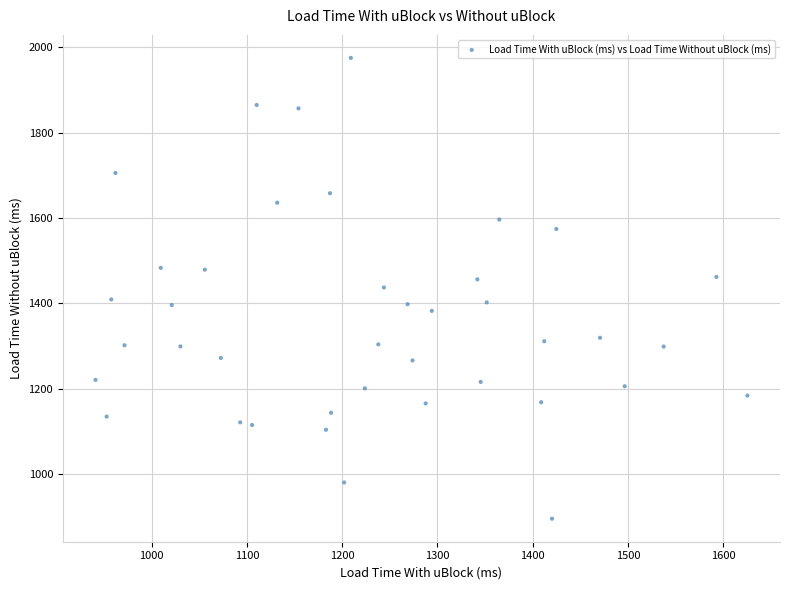

What is the range of X values (max minus min)?

683.9